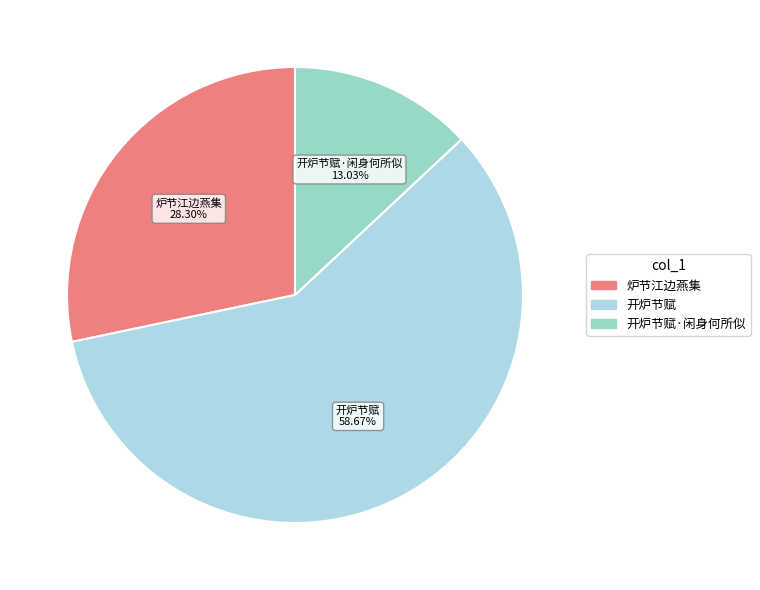

Count the number of slices in the pie.

3